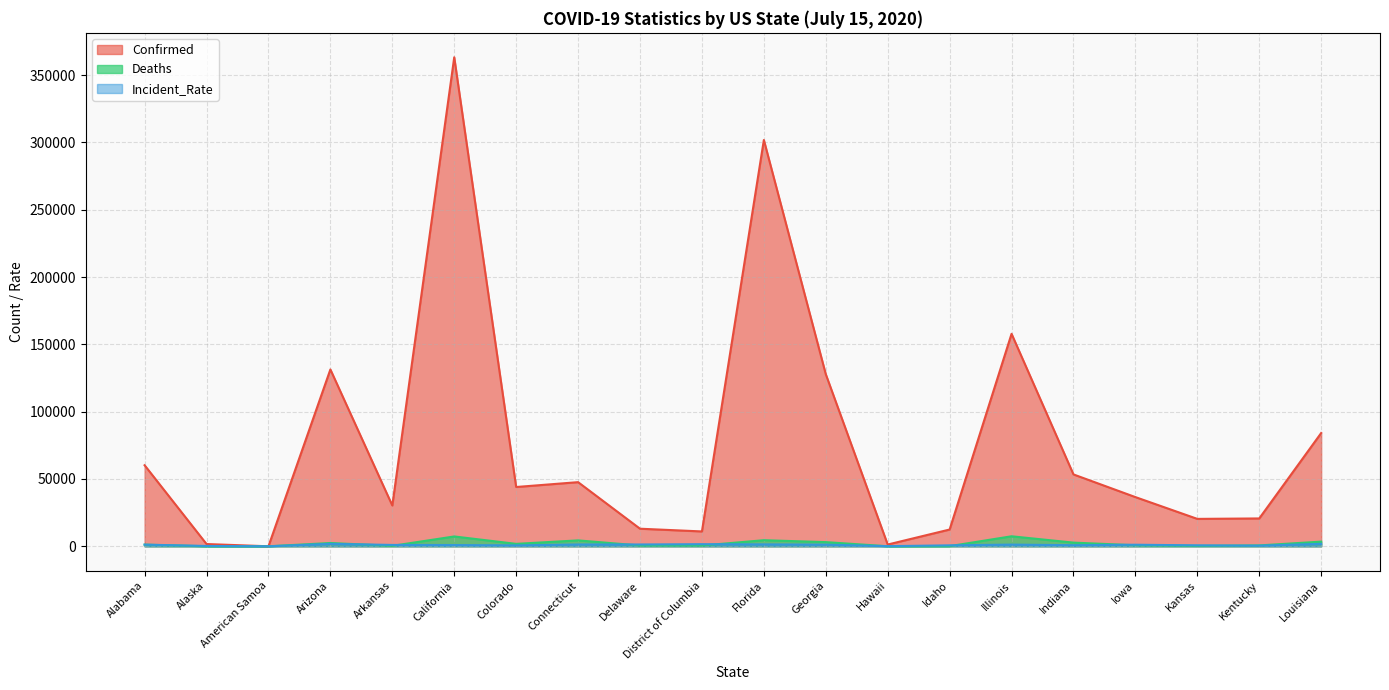

The Incident_Rate series shows 1204.0 at Georgia. True or false?

True